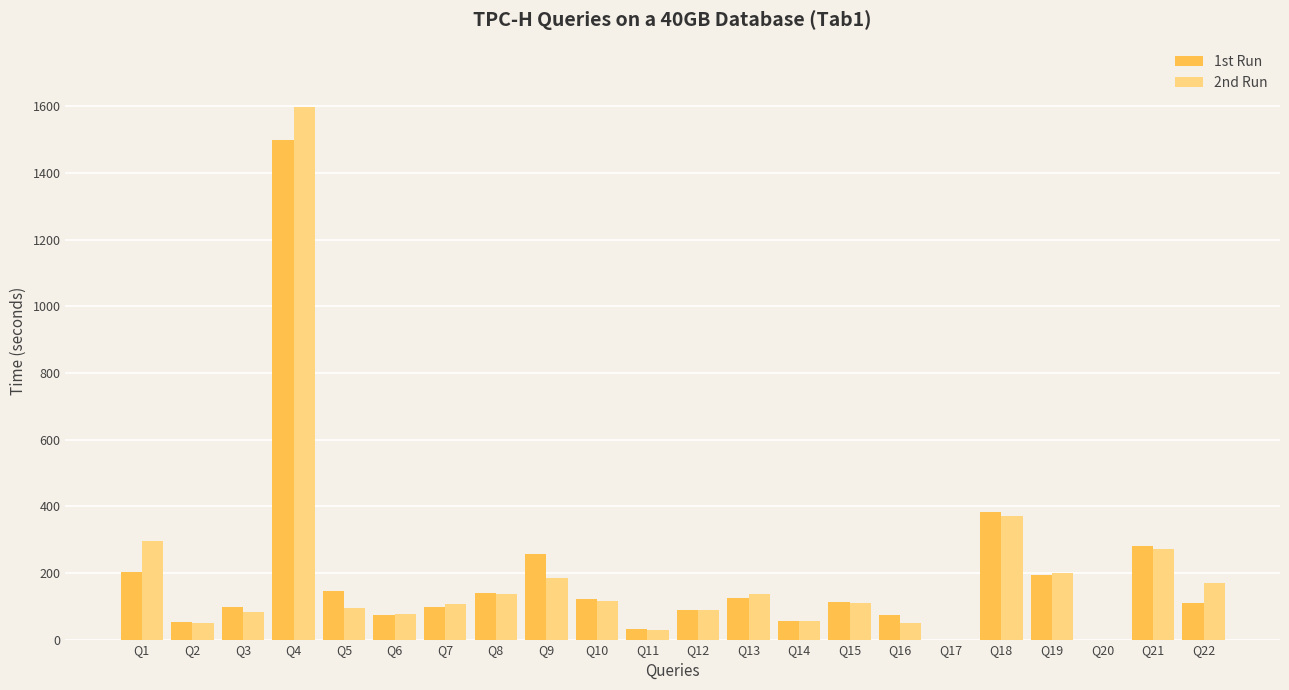

What is the sum of all 2nd Run values?

4225.3